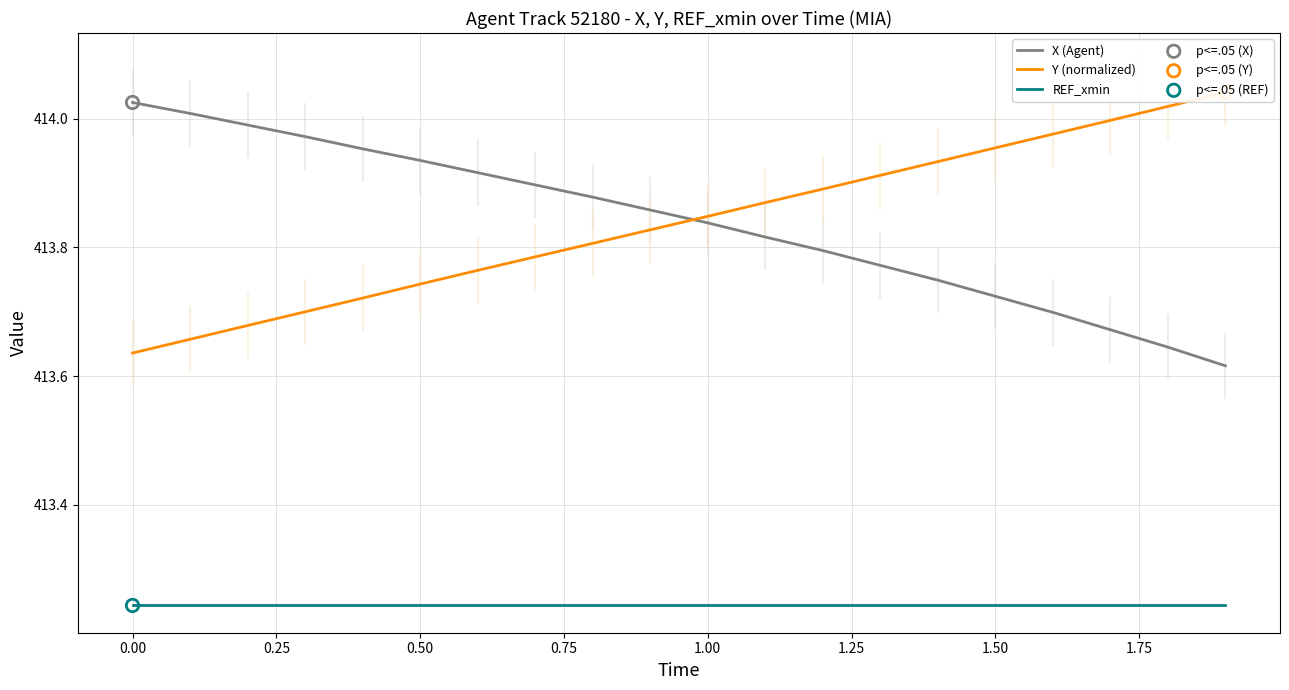

Which series contains the highest Y value?

Y (normalized)